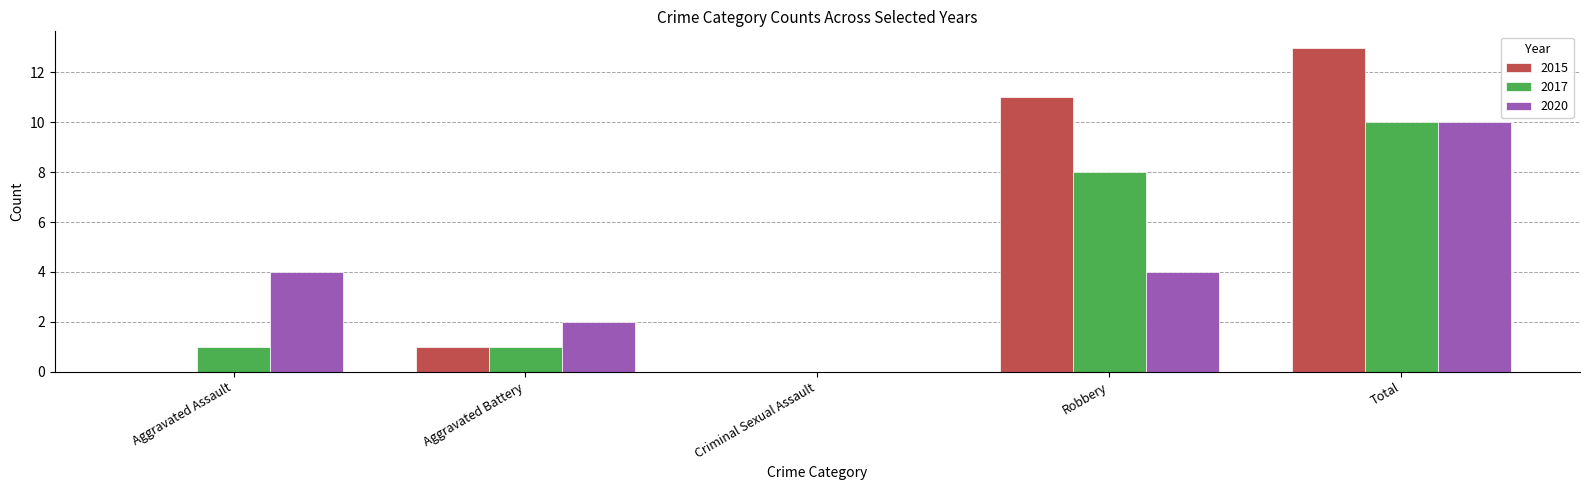

At which category does the chart reach its peak across all series?

Total